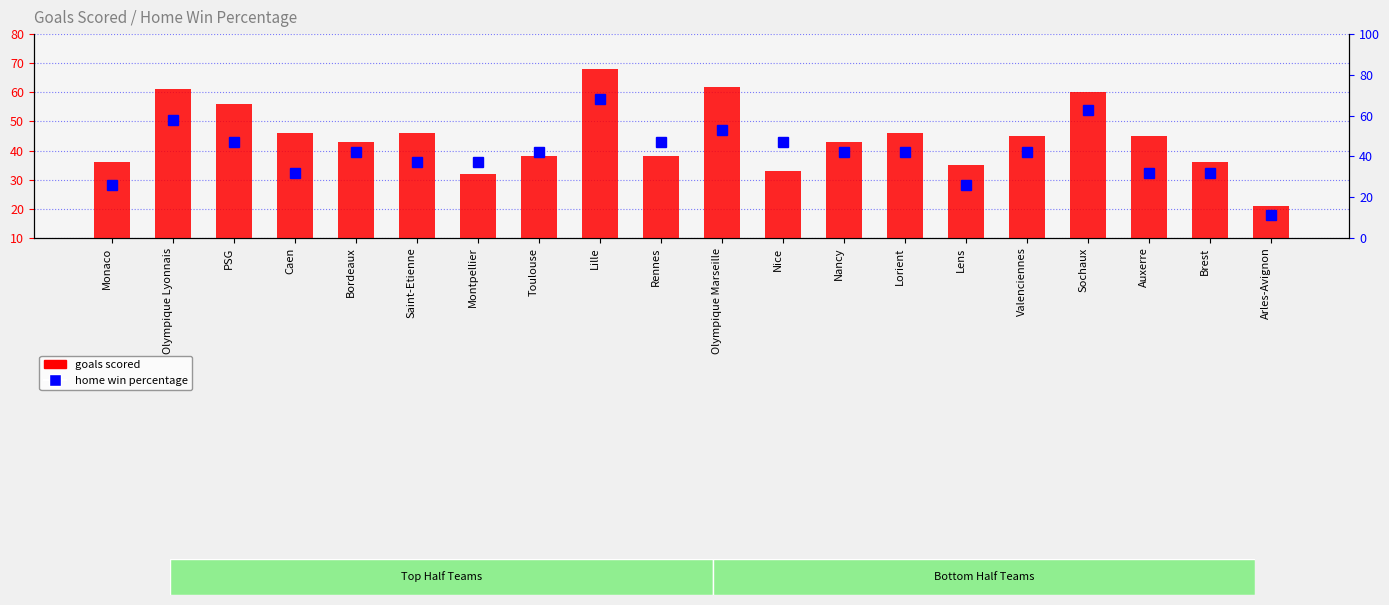

At which category does the chart reach its minimum across all series?

Arles-Avignon